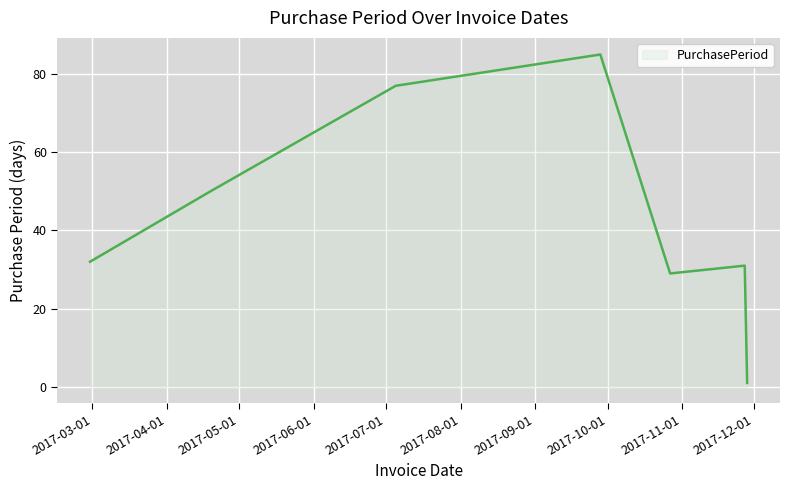

Count the number of categories in the chart.

7